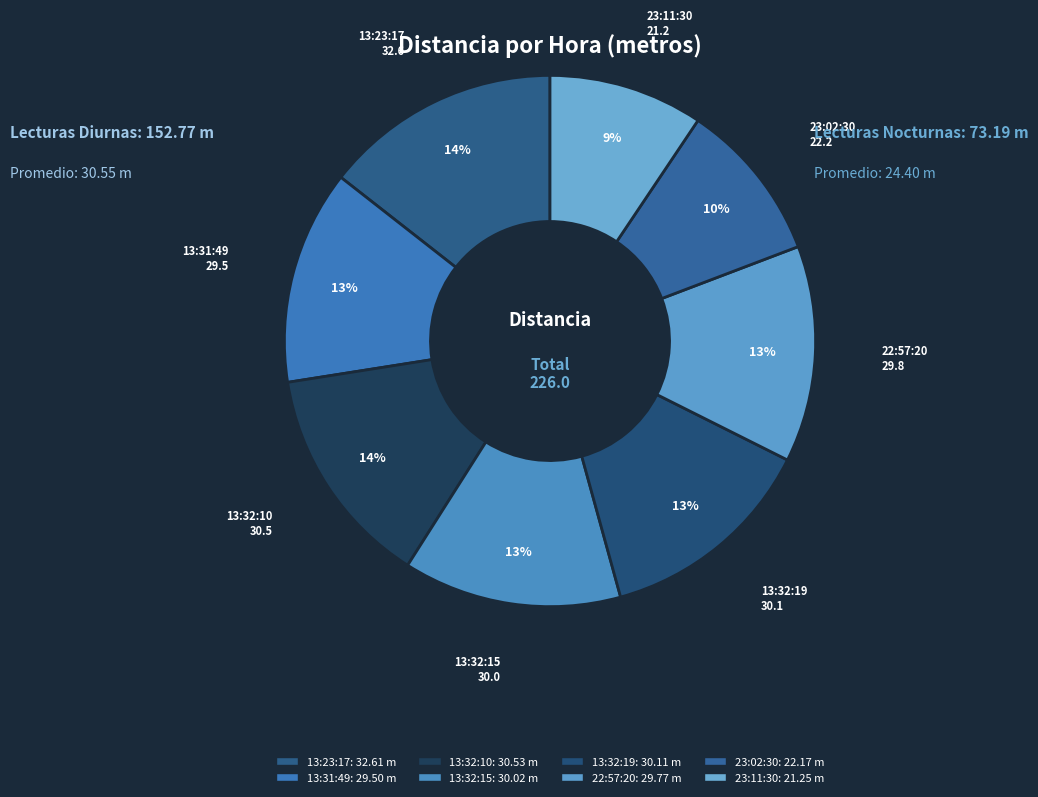

Which category has the smallest portion of the pie?

23:11:30